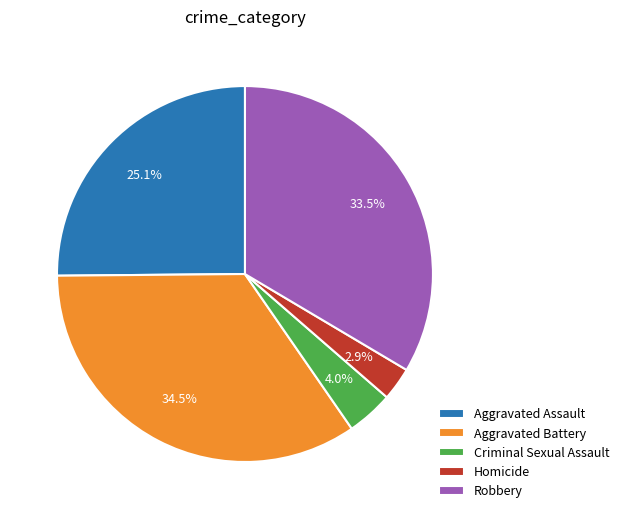

How many slices are in this pie chart?

5